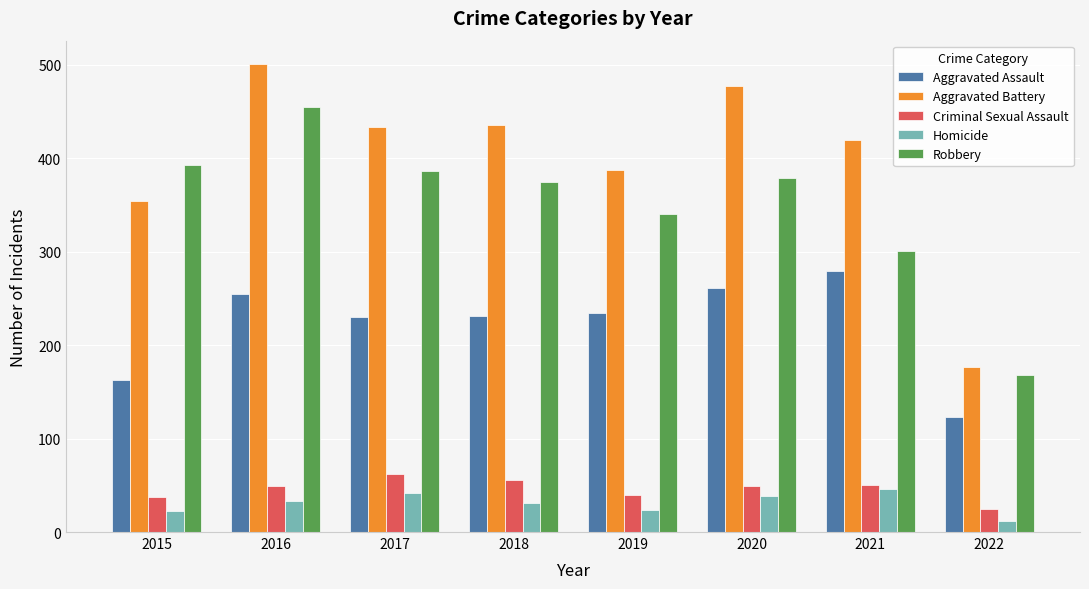

What is the difference between the maximum and minimum values in the Aggravated Assault series?

156